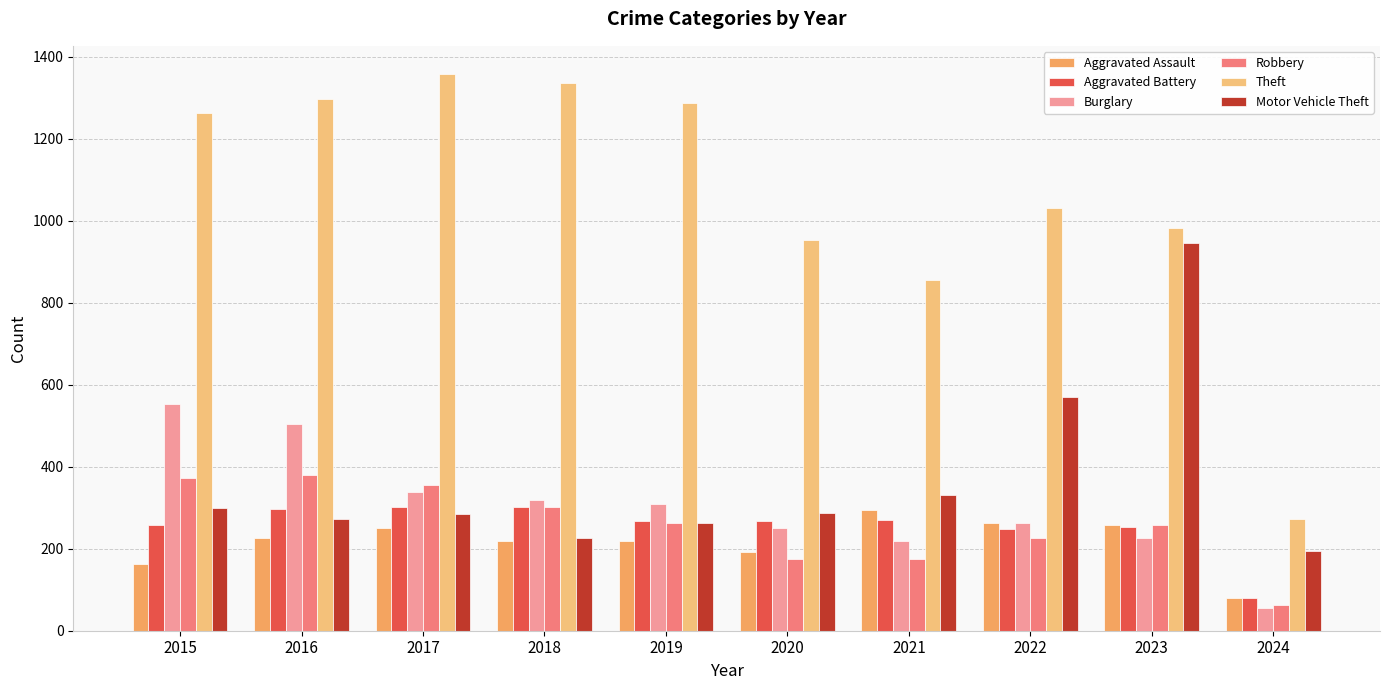

What is the difference between the Aggravated Battery values at 2024 and 2021?

191